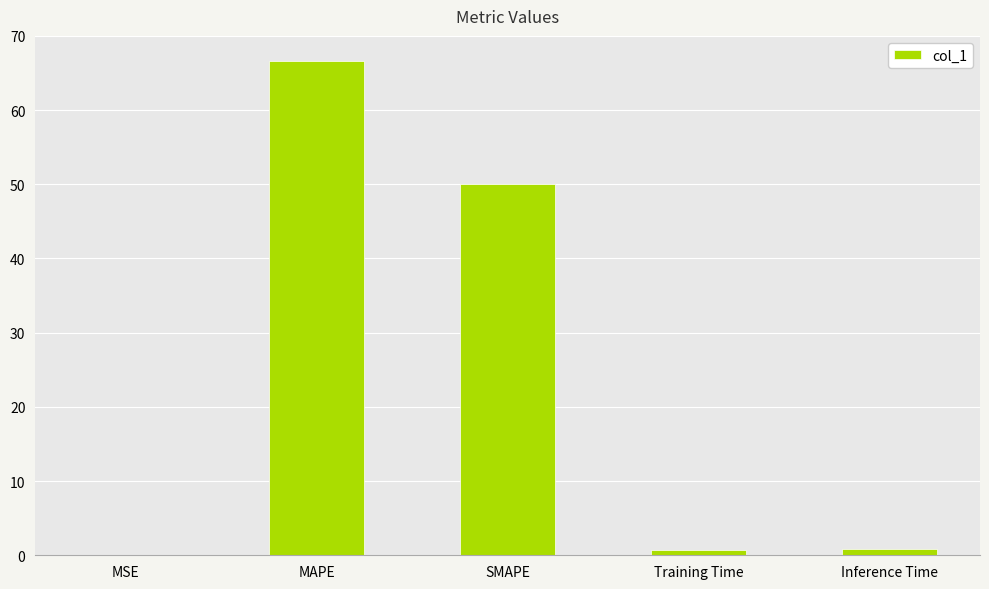

True or false: the data shows 90.1 at MAPE.

False